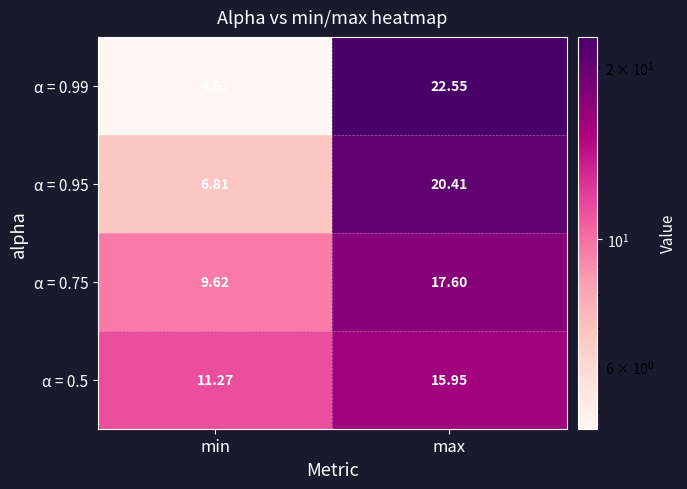

Where is α = 0.5 nearest to the value 13?

min